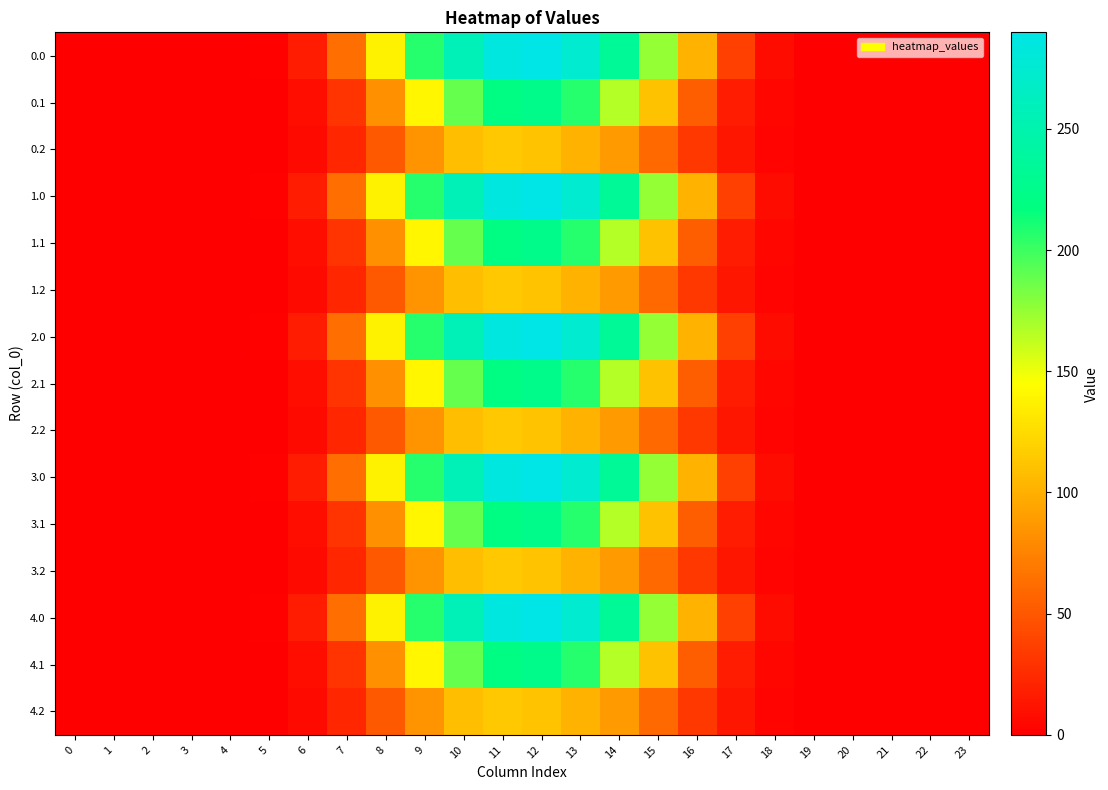

Which has a higher value, 21 or 5?

5